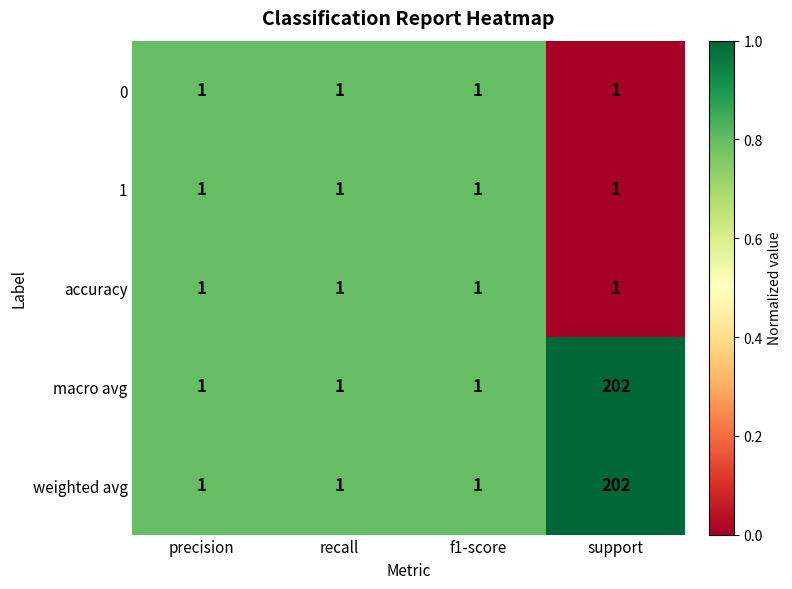

Count the number of data series in this chart.

5